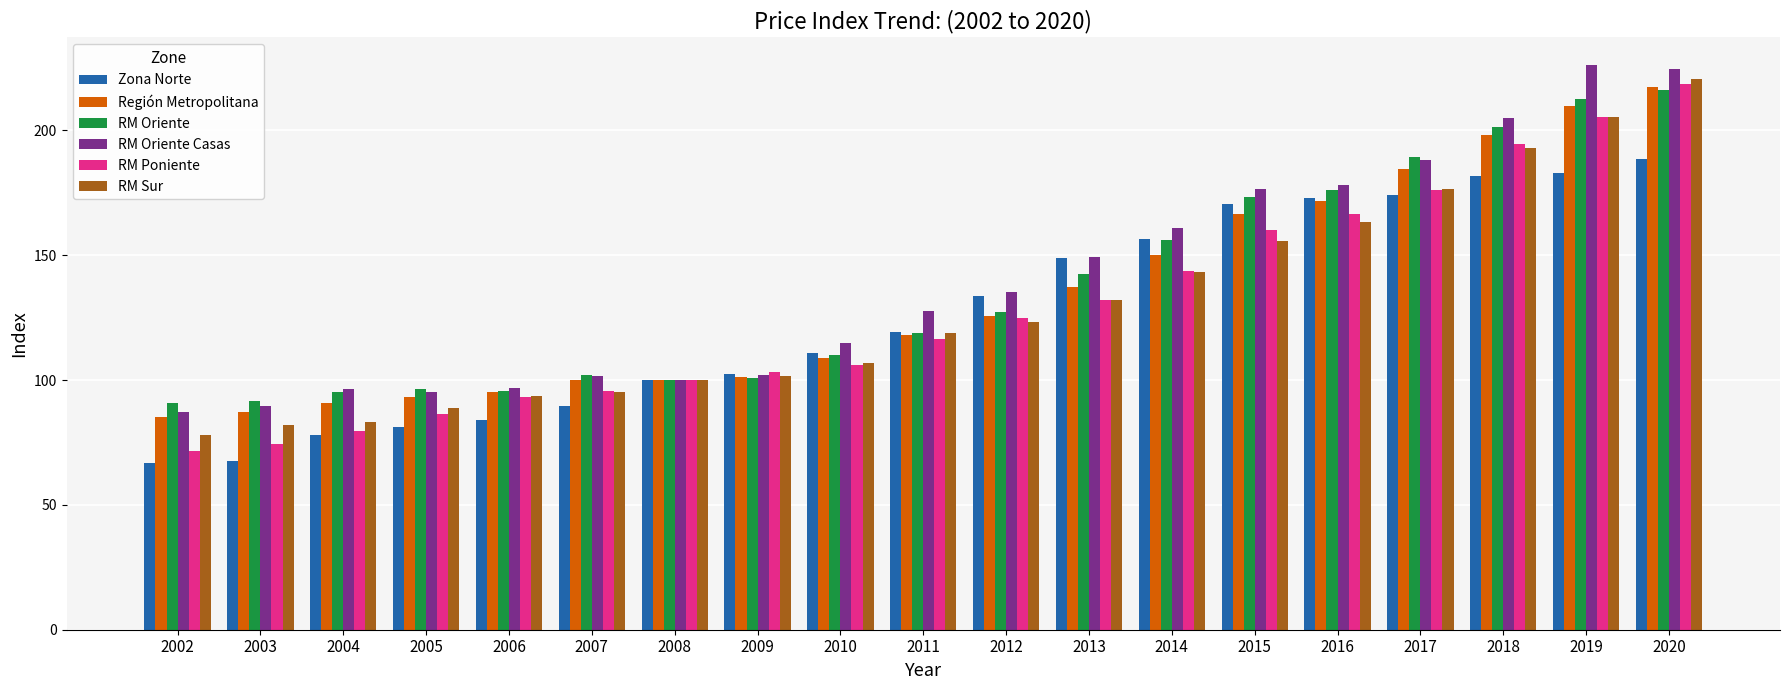

How many data points does each series have?

19